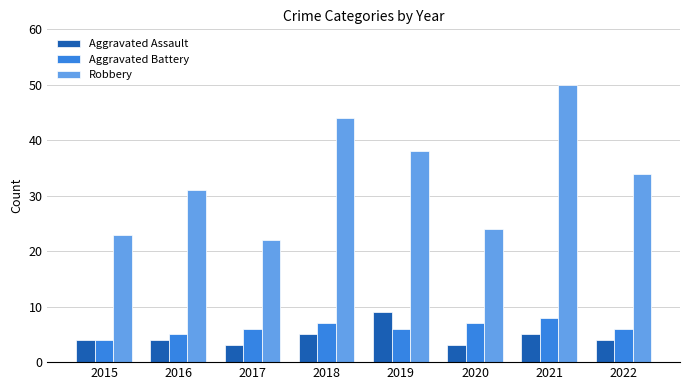

Are the bars grouped side by side (vs. stacked)?

Yes